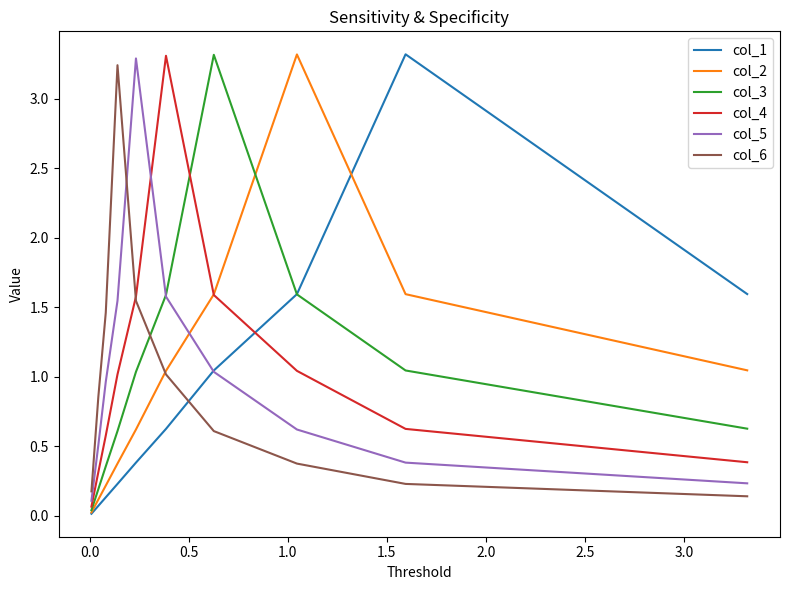

Does the chart have visible grid lines?

No